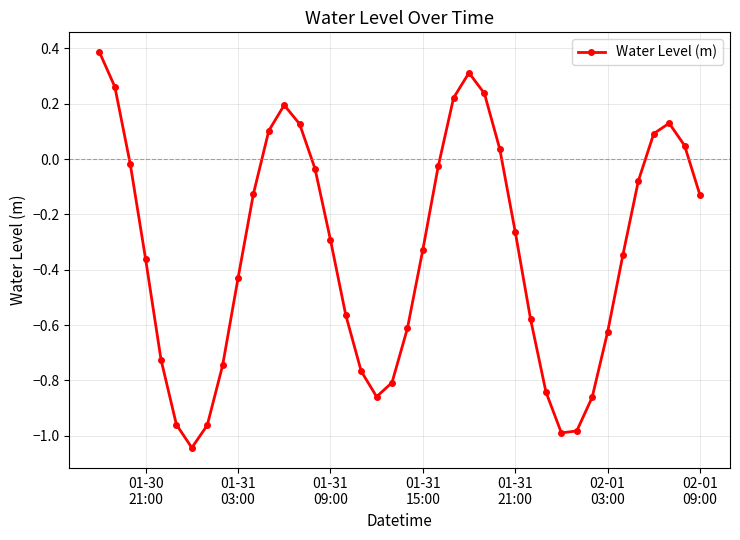

What is the maximum value shown in the chart?

0.4